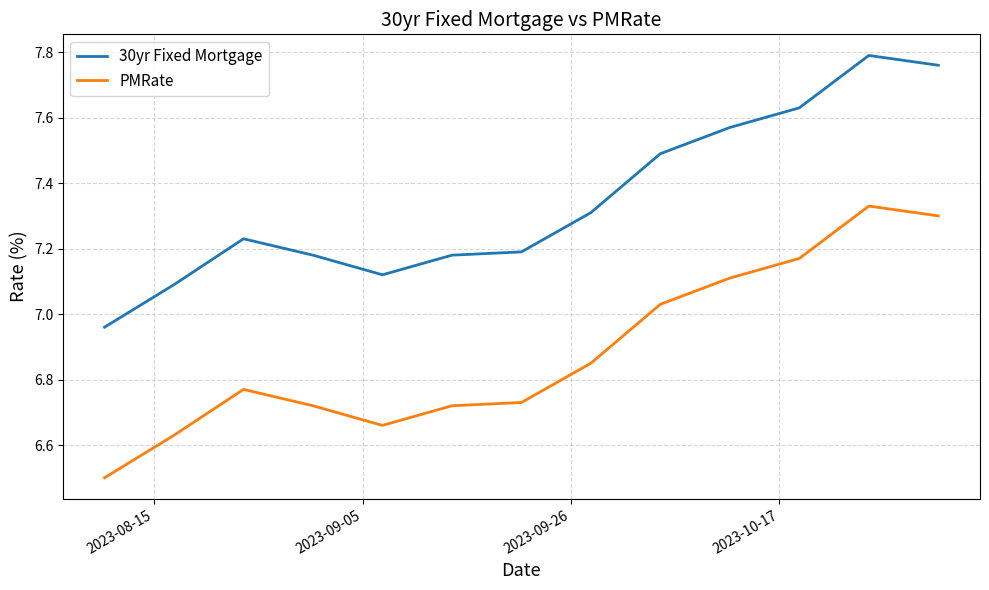

What is the difference between the maximum and minimum values in the 30yr Fixed Mortgage series?

0.8